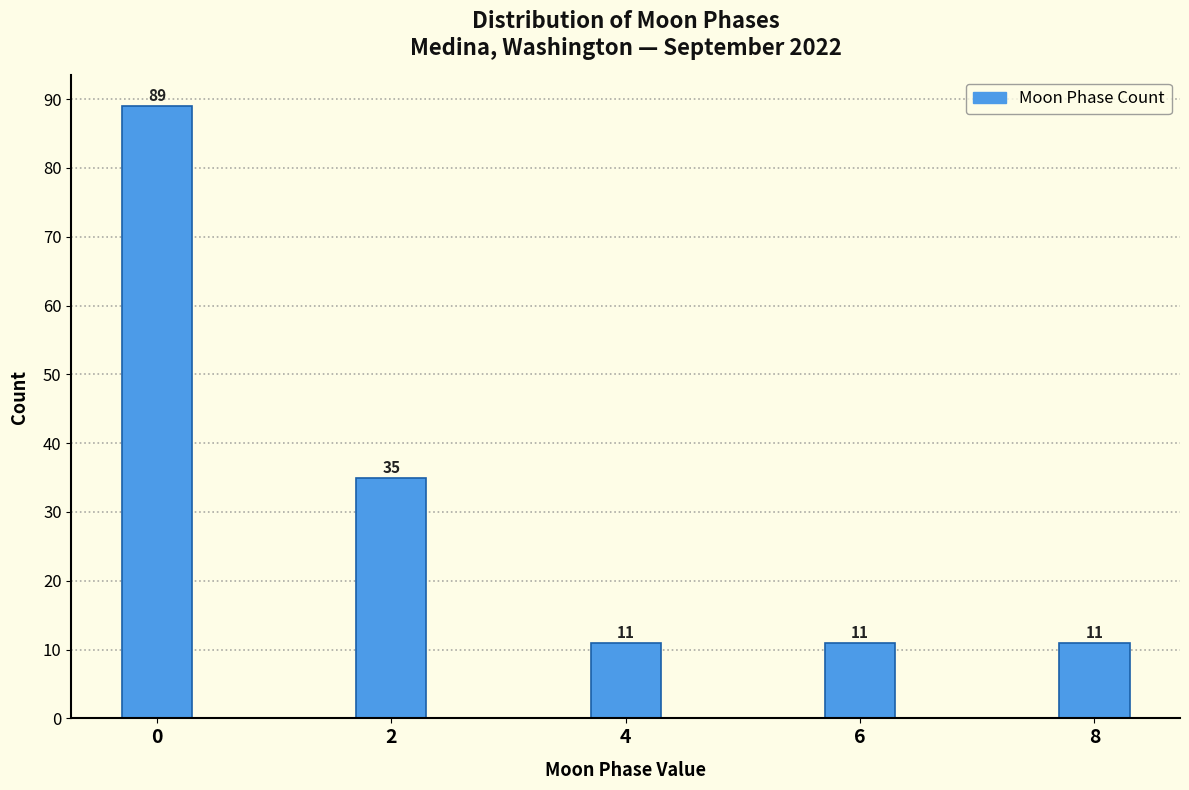

Reading right to left, extract all data points from this chart.

11	11	11	35	89